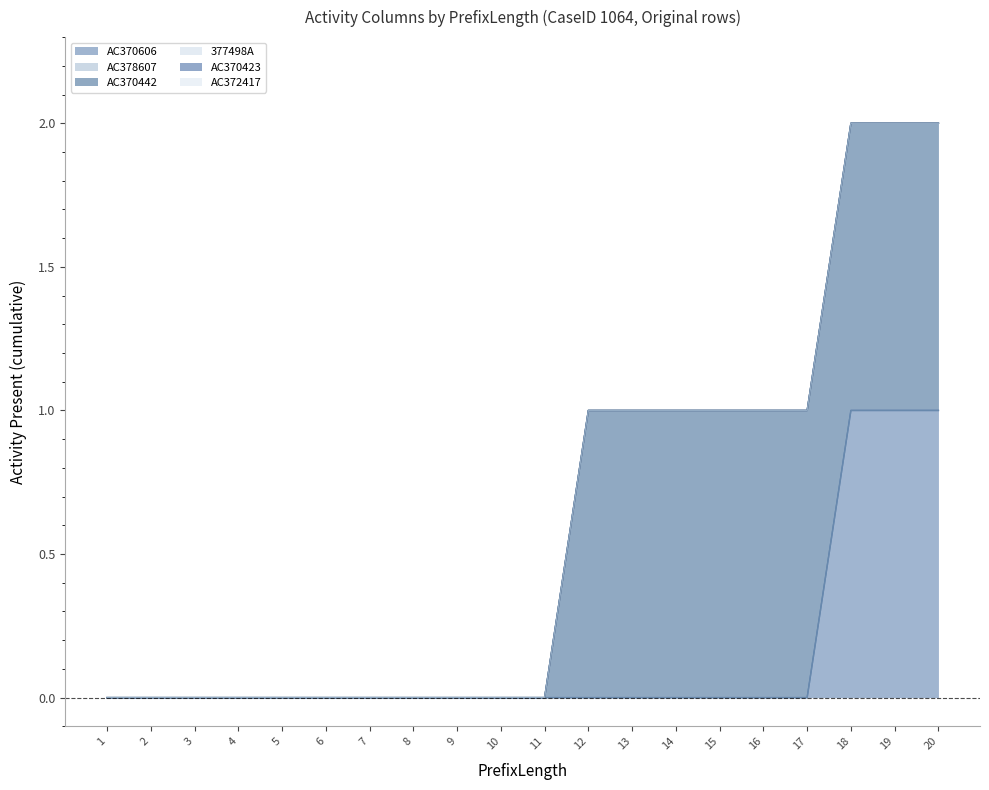

Is it true that AC370442 equals 1 at 13?

False